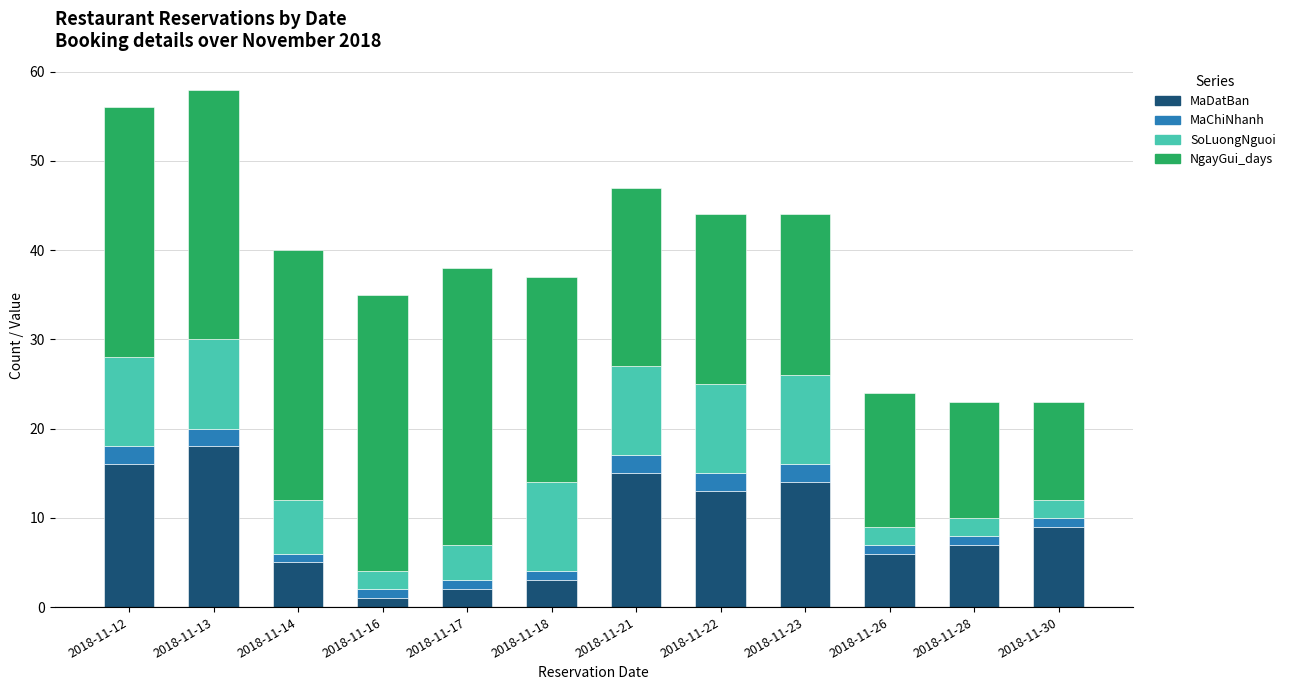

What is the difference between the second highest and minimum values in the MaDatBan series?

15